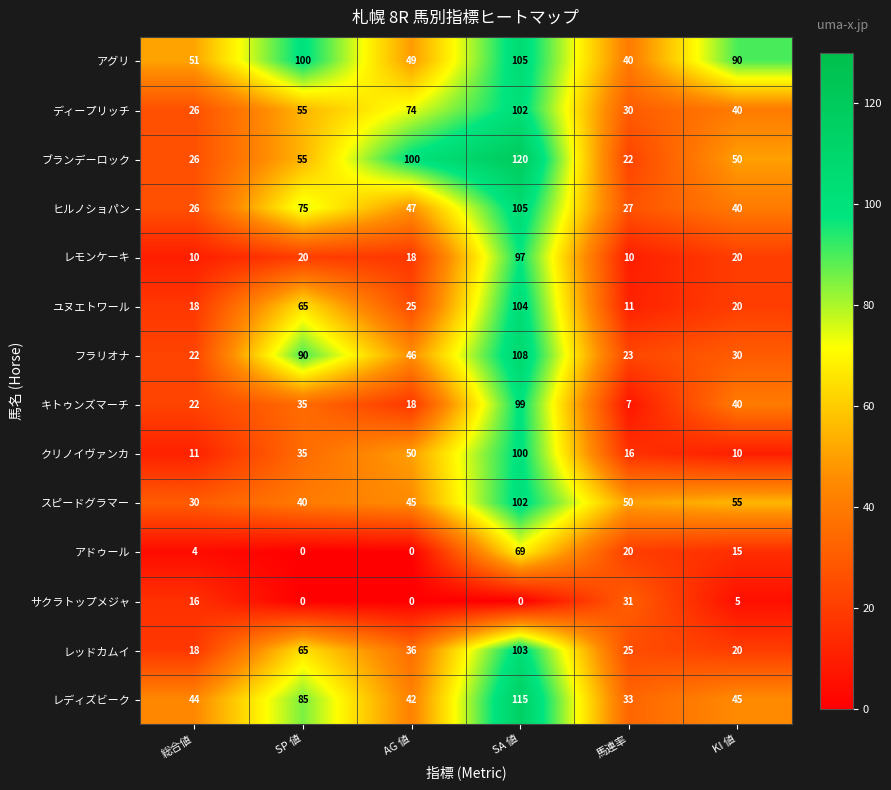

At which label is ユヌエトワール closest to 57?

SP 値